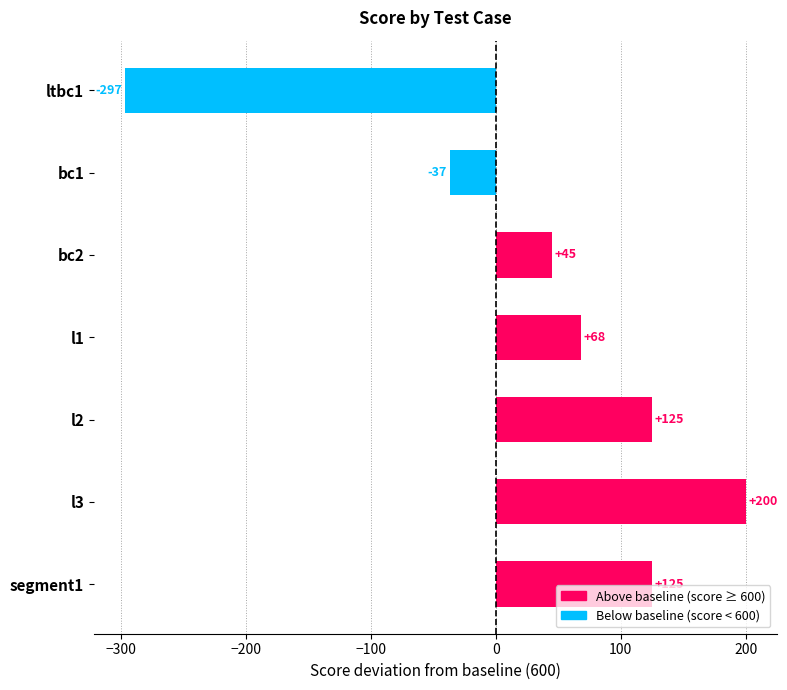

How many data points does each series have?

7